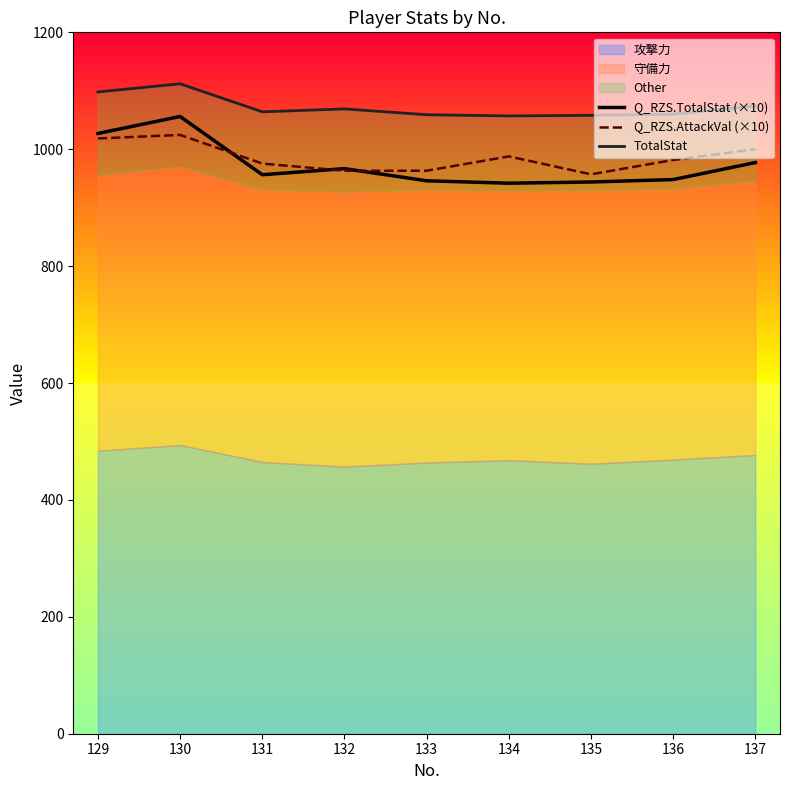

What is the maximum value for Q_RZS.AttackVal (×10)?

1024.5